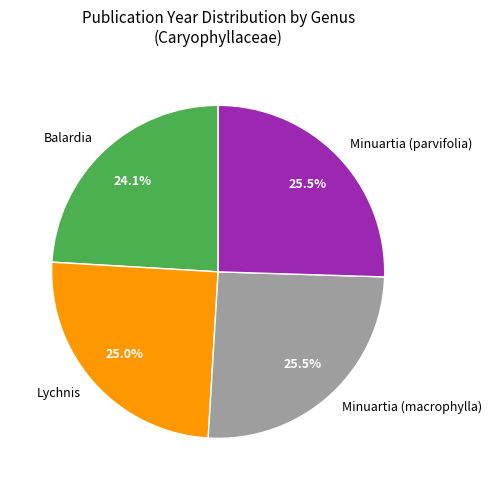

To the nearest percent, what is the combined percentage of Lychnis and Minuartia (parvifolia)?

50%